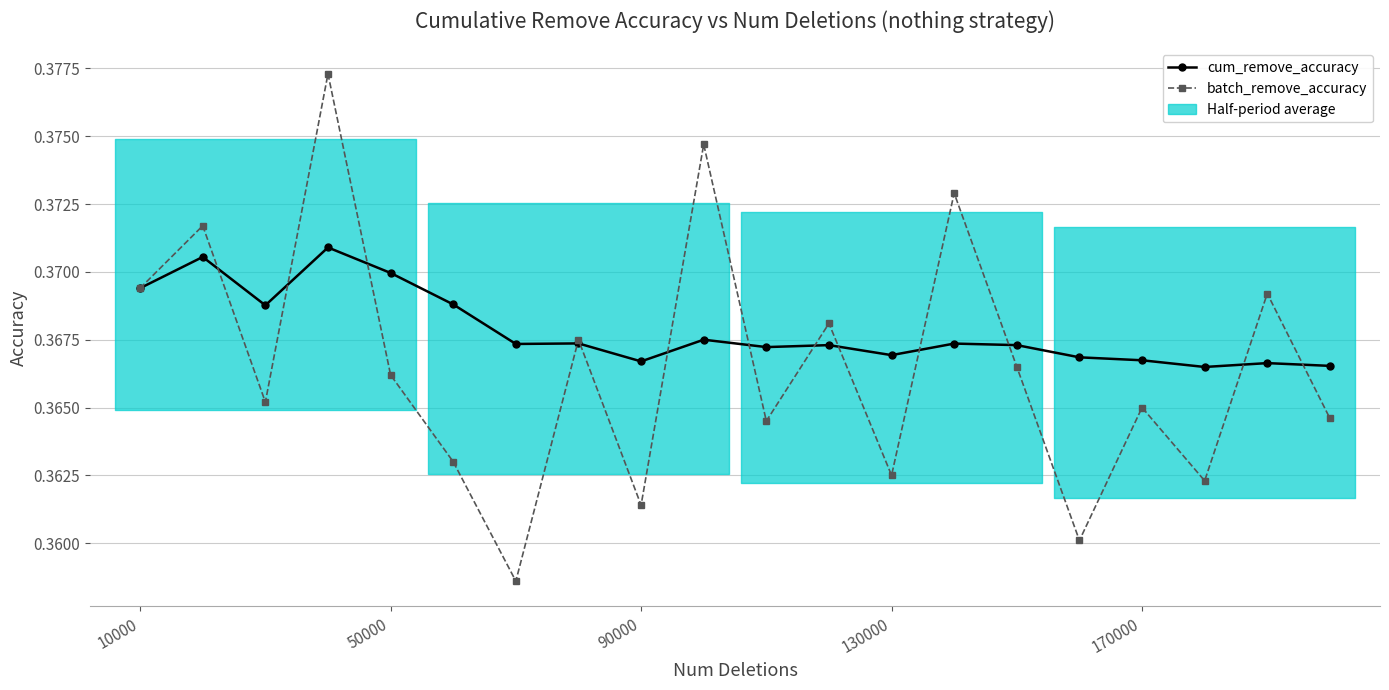

Read the cum_remove_accuracy value at 90000.

0.4